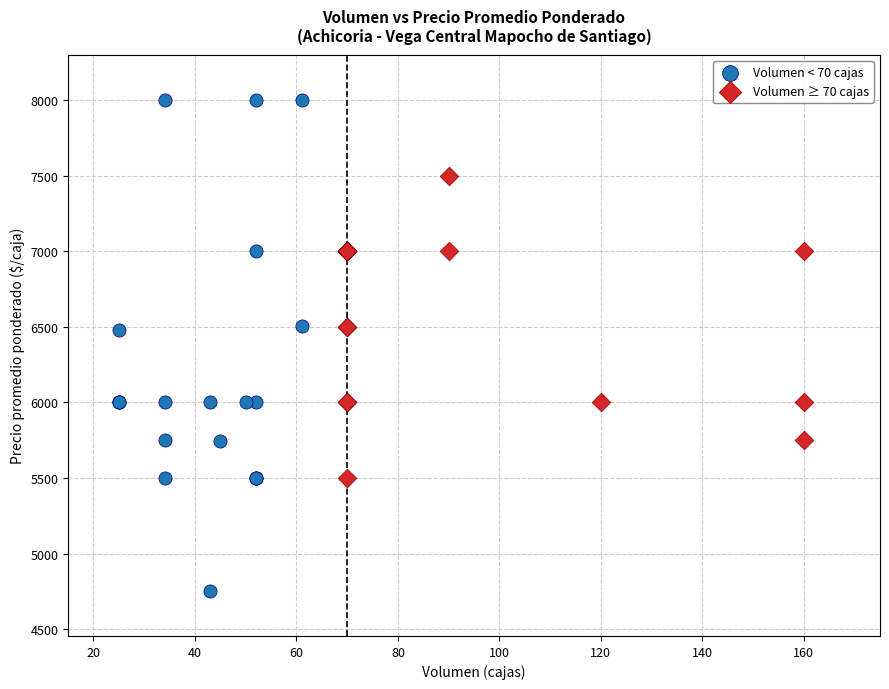

Which series contains the highest Y value?

Volumen < 70 cajas